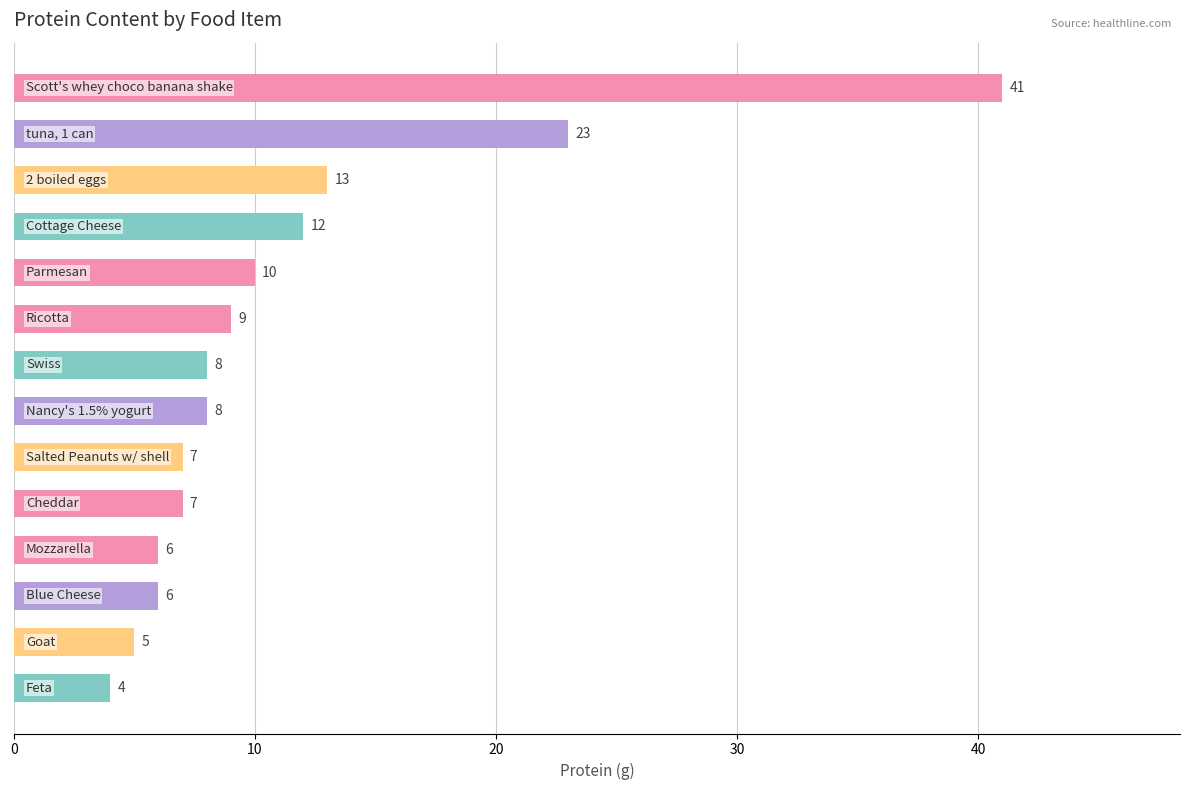

What is the difference between the maximum and second lowest values?

36